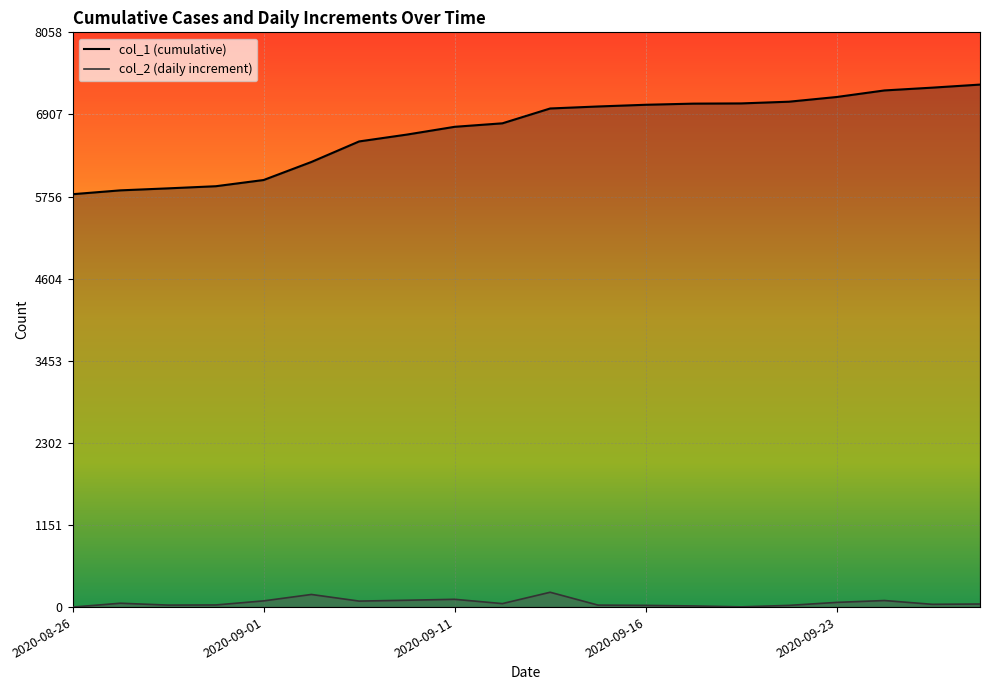

What are all the series names shown in the legend?

col_1 (cumulative), col_2 (daily increment)